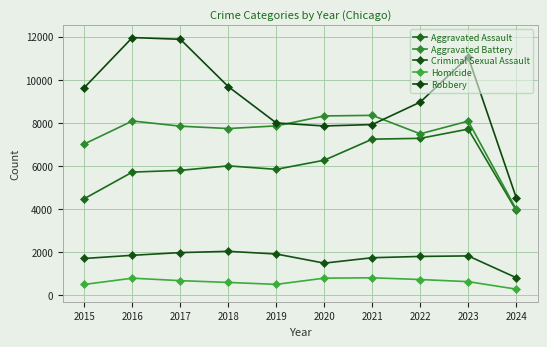

Where is the first local minimum for Criminal Sexual Assault?

2020